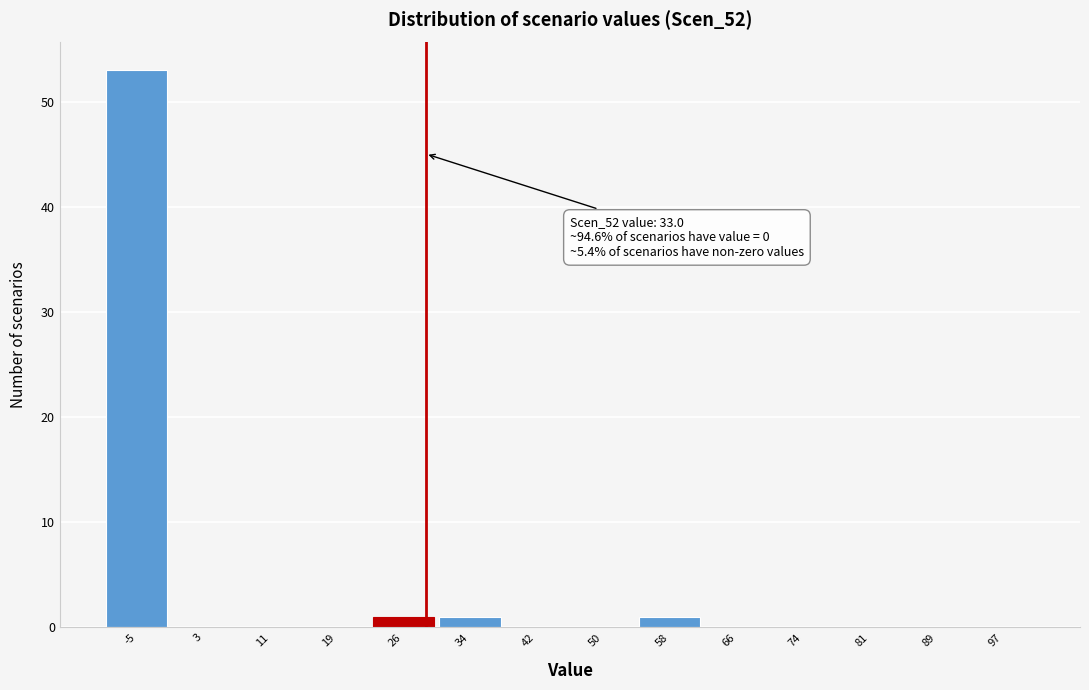

Reading left to right, extract all data points from this chart.

-5=53	3=0	11=0	19=0	26=1	34=1	42=0	50=0	58=1	66=0	74=0	81=0	89=0	97=0